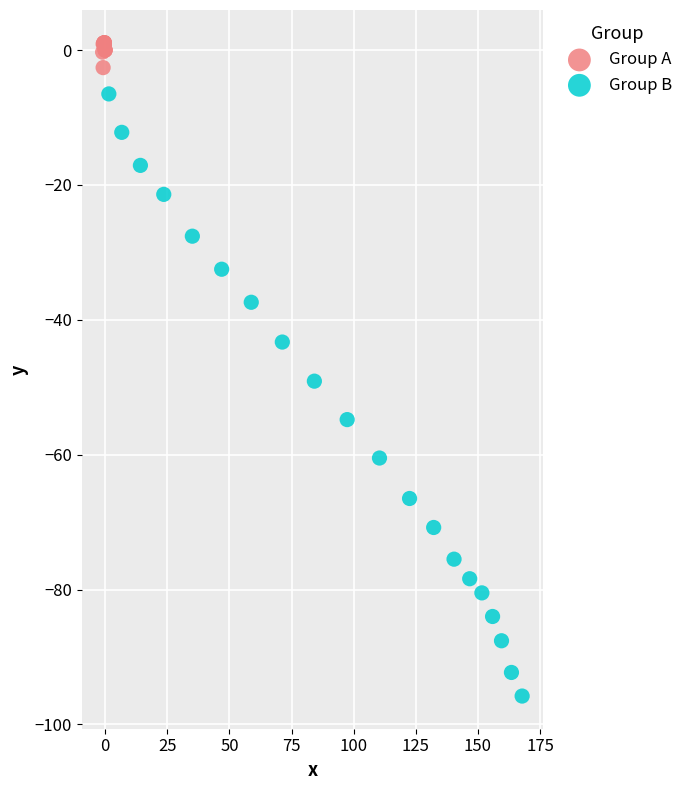

Which series contains the lowest Y value?

Group B